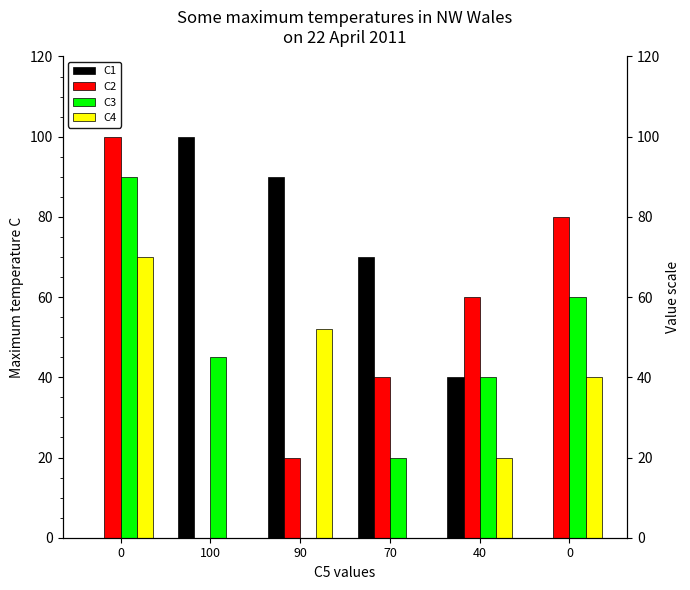

Which series has the widest spread of values?

C1